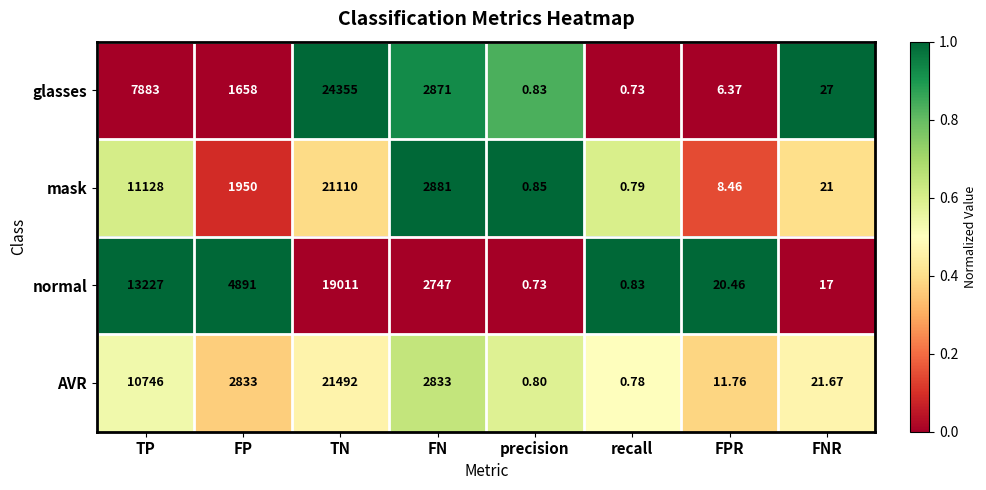

How many categories are shown in the chart?

8